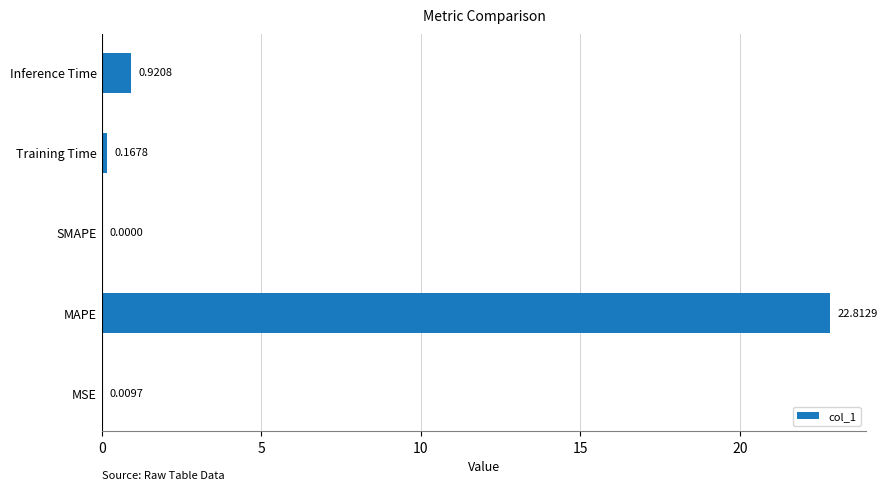

What is the change in value from MAPE to Training Time?

-22.6